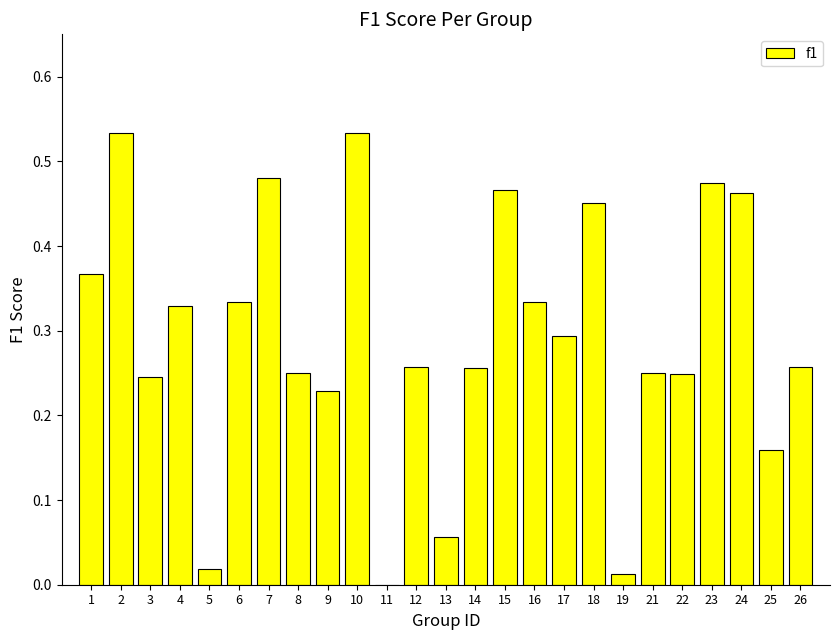

The value at 9 is 0.4. True or false?

False